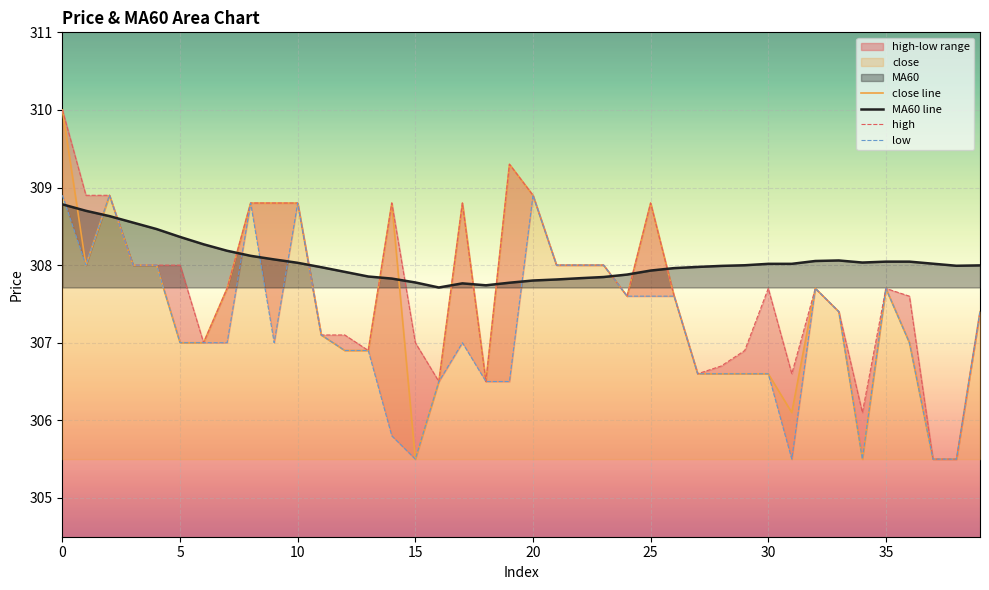

Is the value of low at 9 greater than the value of high at 31?

Yes